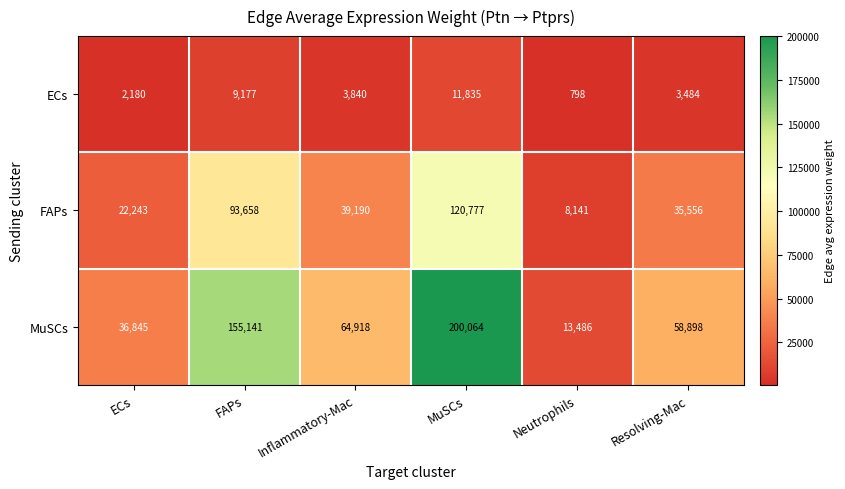

What is the lowest value of the ECs series?

798